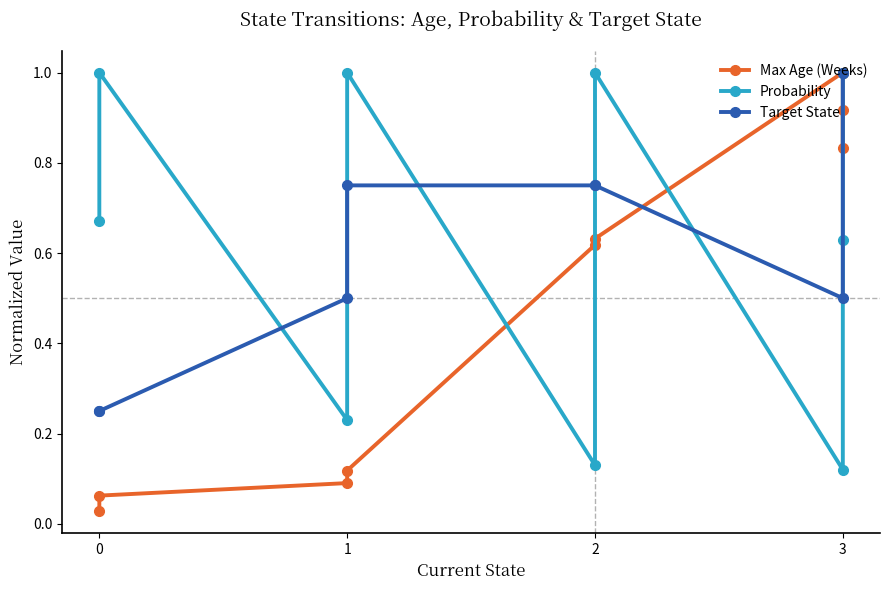

Between 0 and 1, which is larger?

1